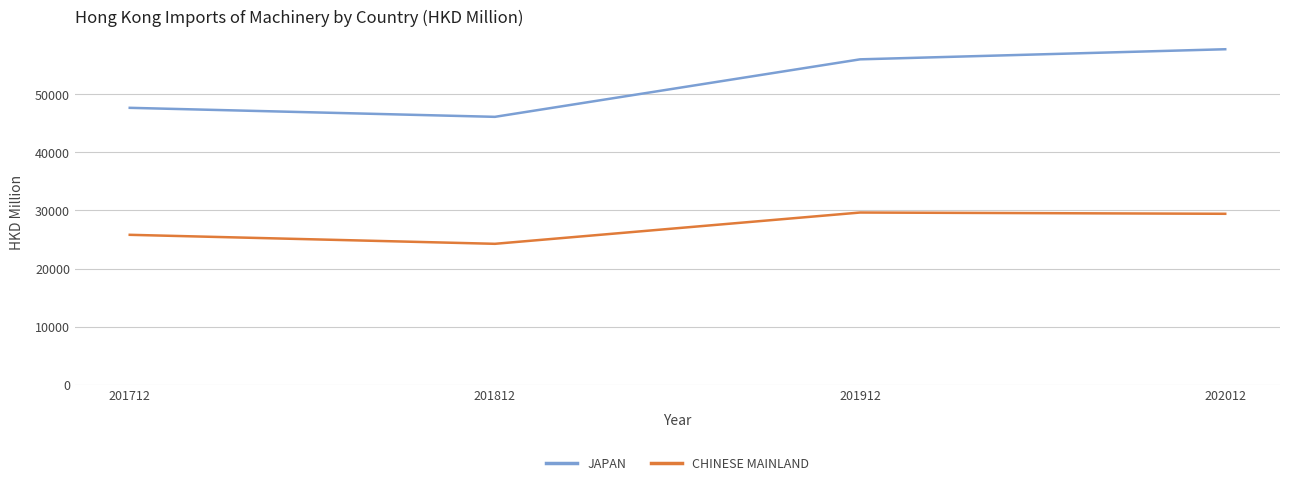

What is the difference between the maximum and minimum values in the CHINESE MAINLAND series?

5388.7